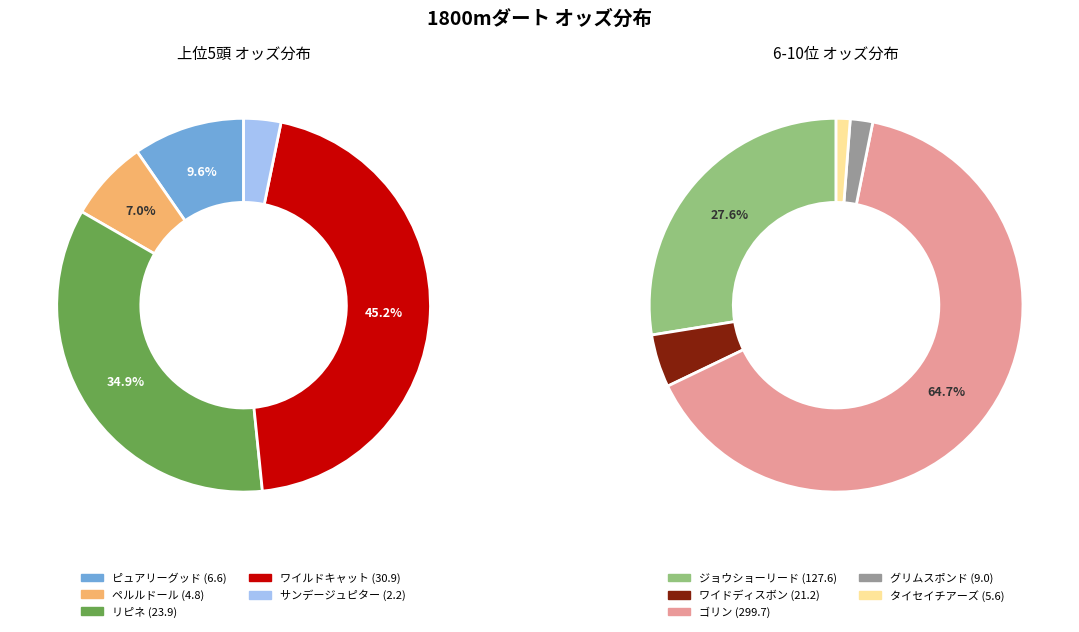

Is the sum of グリムスポンド and タイセイチアーズ greater than half?

No